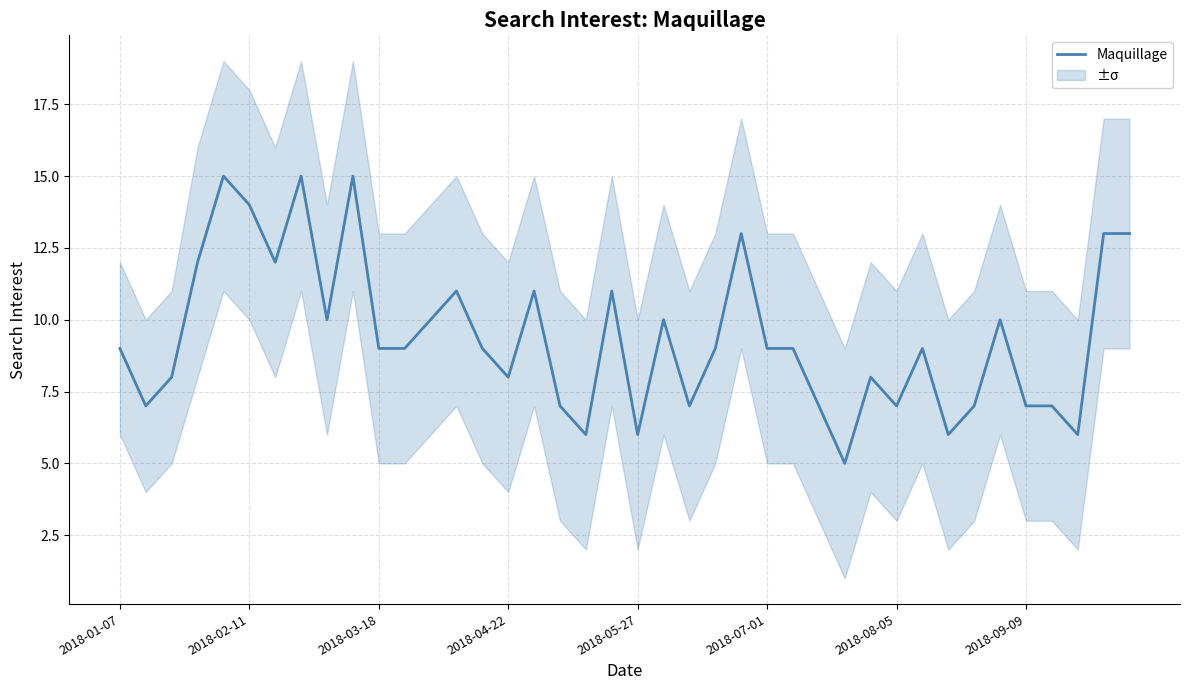

True or false: the data shows 10 at 21.

True